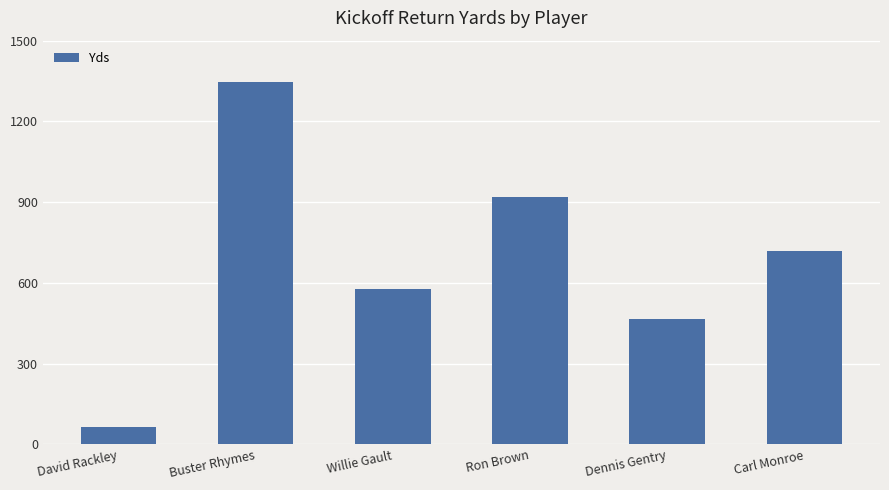

What is the greatest value displayed?

1345